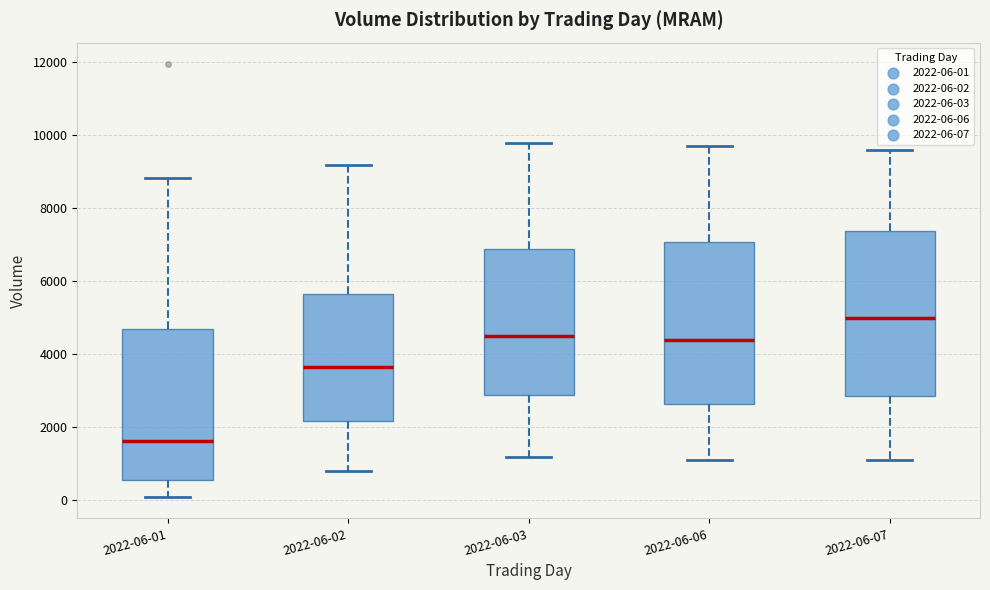

Reading left to right, read every box against the y-axis: the position of its median line, the range the box covers, and the ends of its whiskers. The values are not printed on the chart, so give them approximately, as read against the axis.

2022-06-01: median 1600, box 600 to 4800, whiskers 200 to 8800
2022-06-02: median 3600, box 2200 to 5600, whiskers 800 to 9200
2022-06-03: median 4600, box 2800 to 6800, whiskers 1200 to 9800
2022-06-06: median 4400, box 2600 to 7000, whiskers 1200 to 9800
2022-06-07: median 5000, box 2800 to 7400, whiskers 1200 to 9600